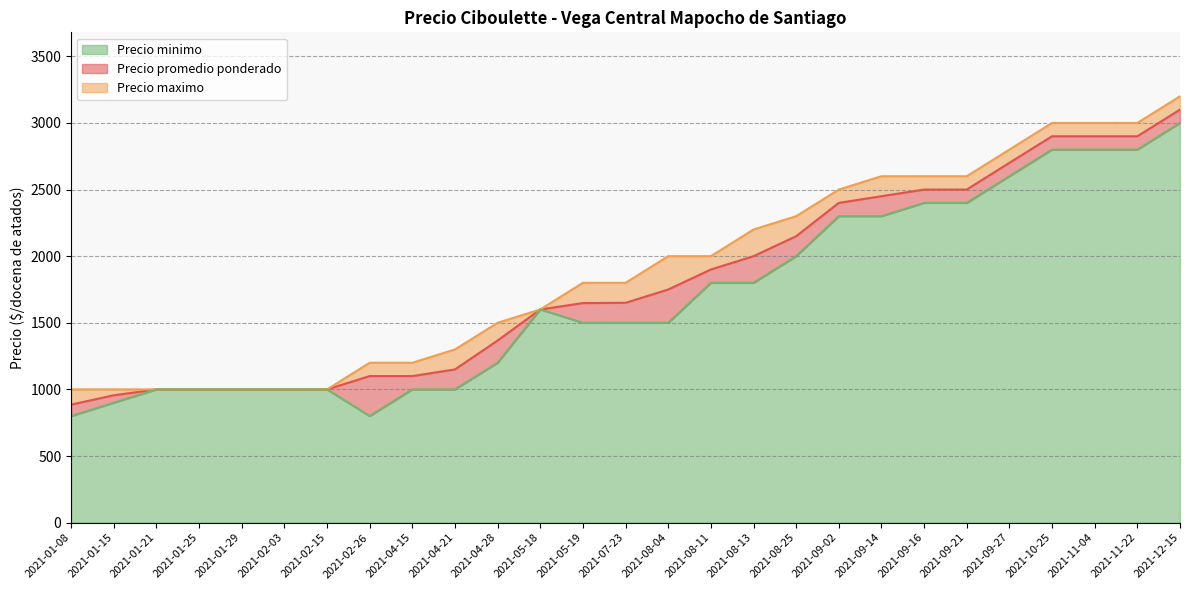

Rank the categories by Precio maximo value from lowest to highest.

2021-01-08, 2021-01-15, 2021-01-21, 2021-01-25, 2021-01-29, 2021-02-03, 2021-02-15, 2021-02-26, 2021-04-15, 2021-04-21, 2021-04-28, 2021-05-18, 2021-05-19, 2021-07-23, 2021-08-04, 2021-08-11, 2021-08-13, 2021-08-25, 2021-09-02, 2021-09-14, 2021-09-16, 2021-09-21, 2021-09-27, 2021-10-25, 2021-11-04, 2021-11-22, 2021-12-15